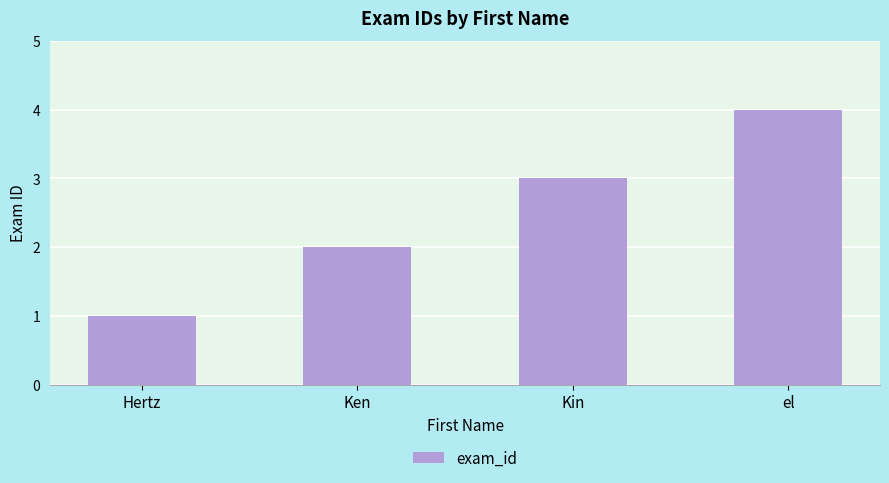

What is the smallest value displayed?

1